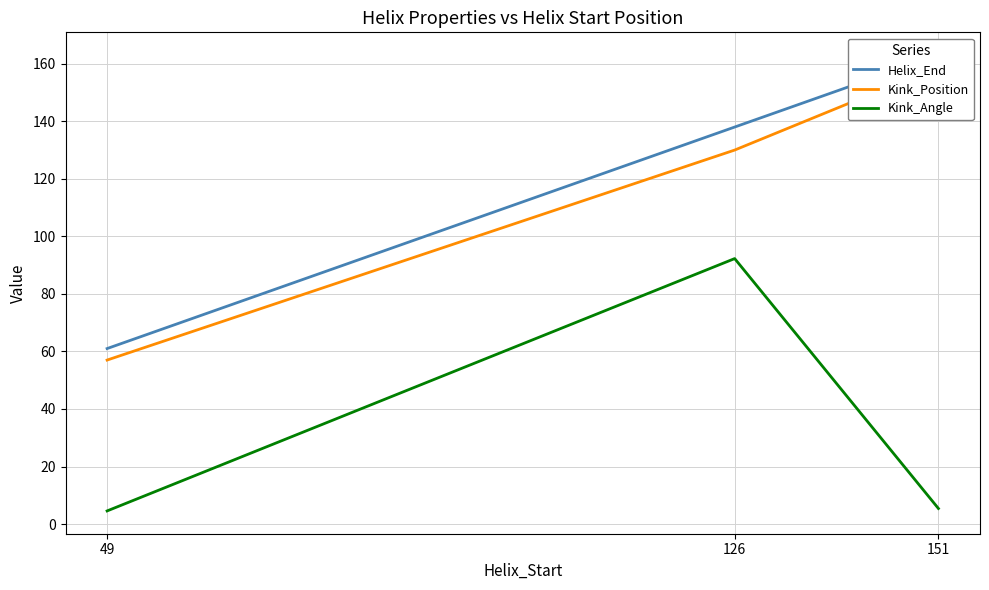

Rank the categories by Kink_Position value from lowest to highest.

49, 126, 151